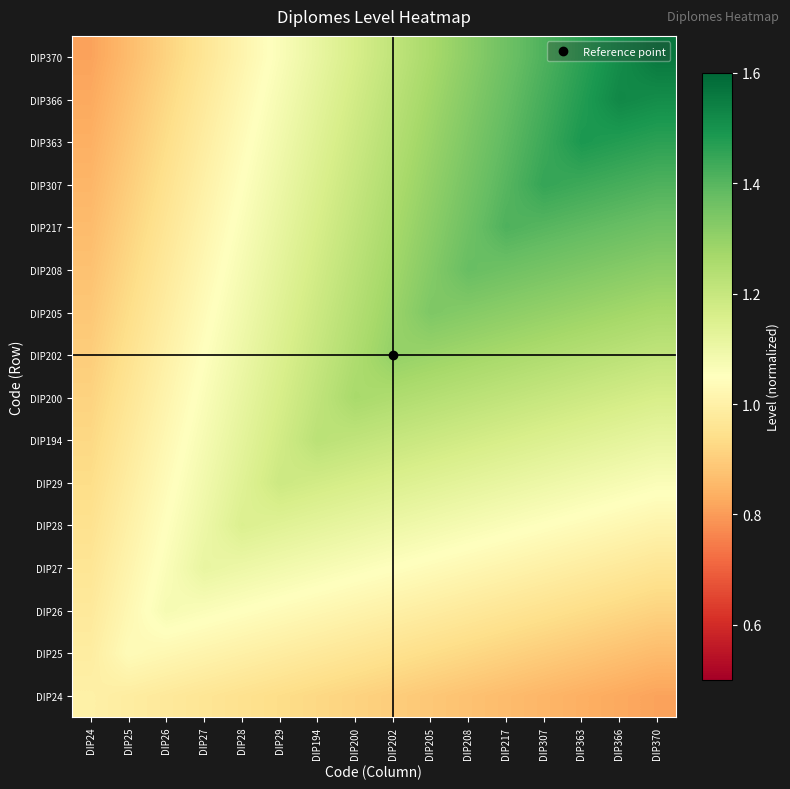

What is the total value across all series at DIP217?

19.2